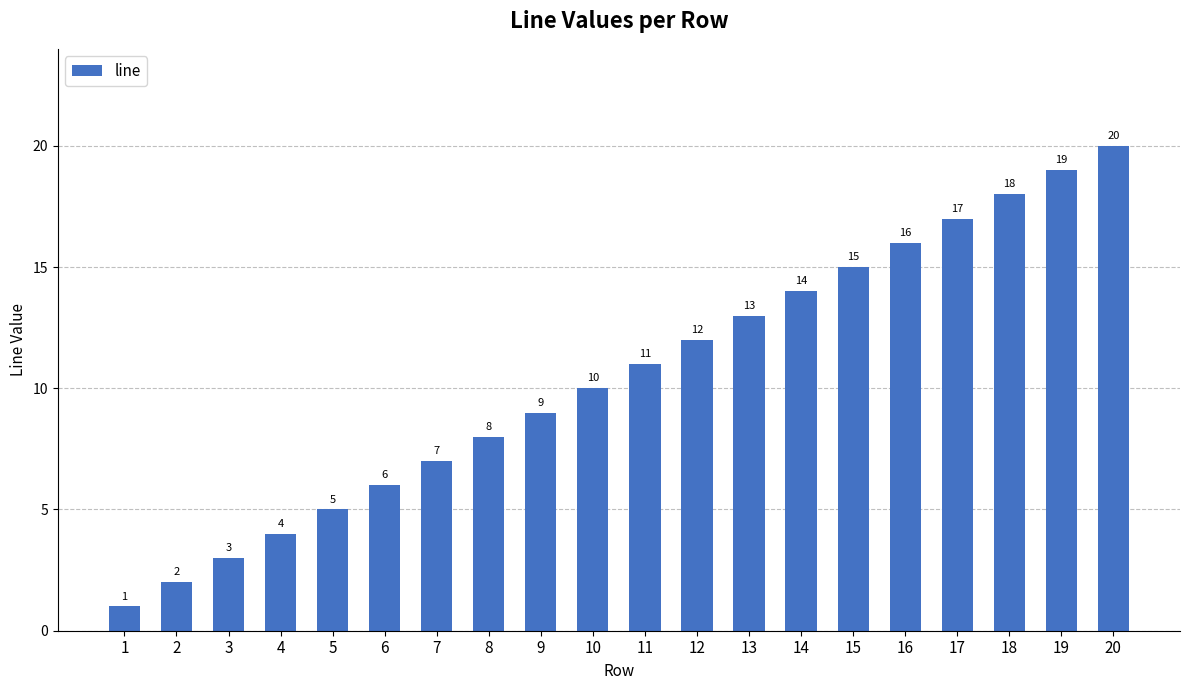

How many categories are shown in the chart?

20